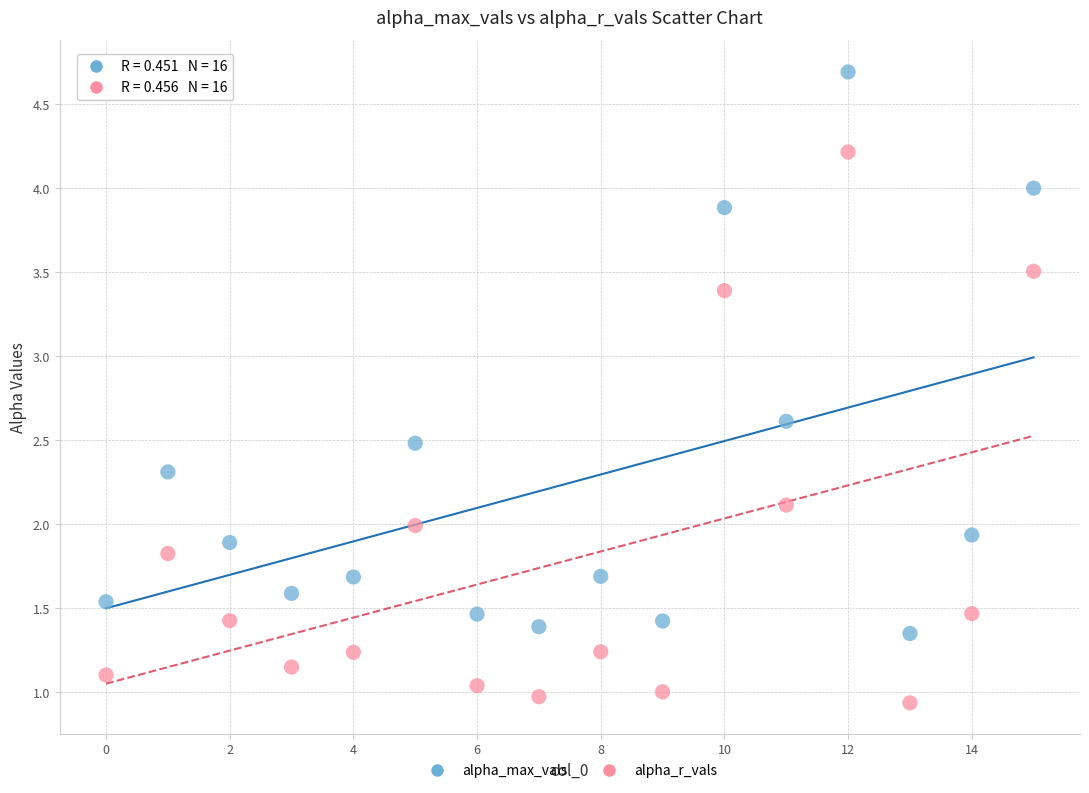

Which series reaches the minimum Y coordinate?

alpha_r_vals